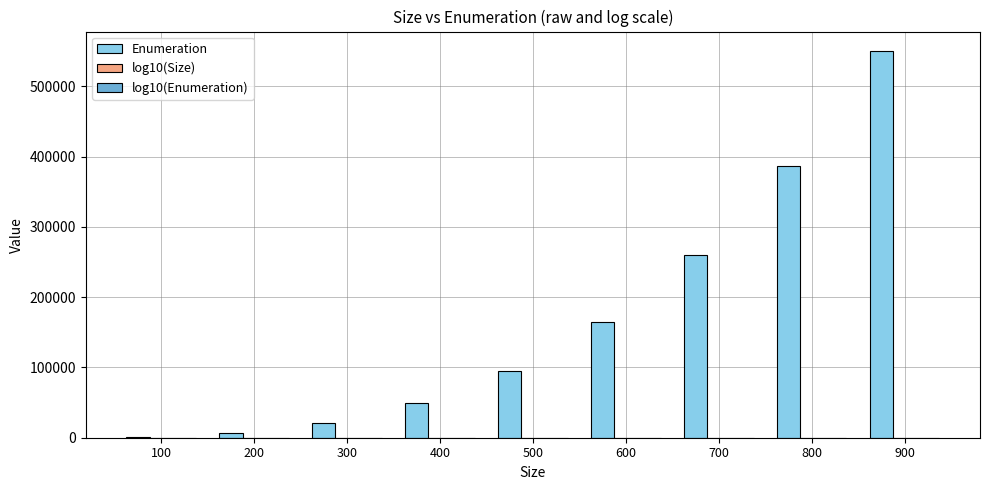

Which series has the largest total across all categories?

Enumeration